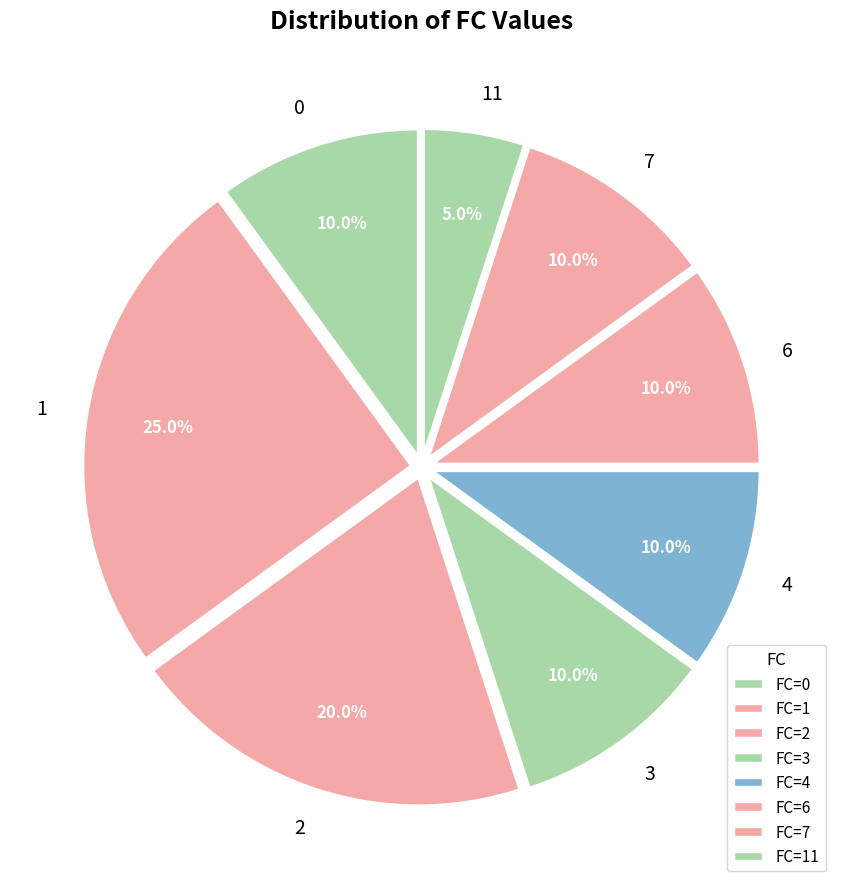

Approximately how many times larger is the value at 2 compared to 4?

2.0